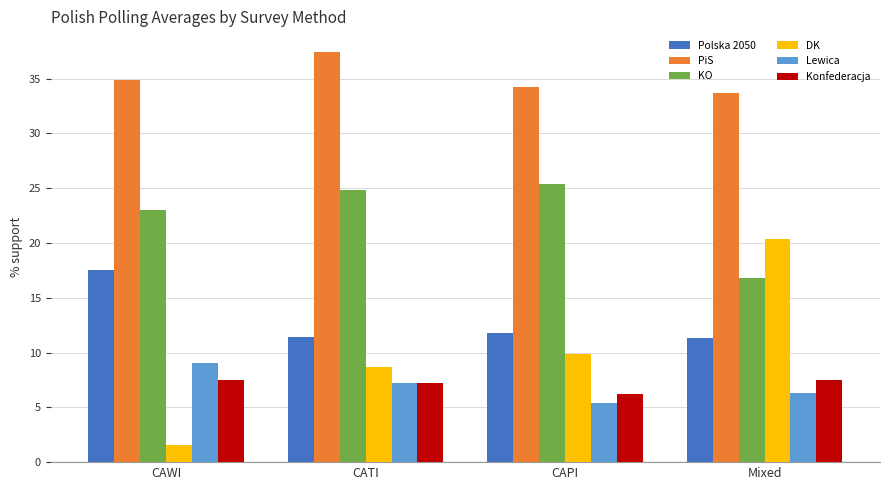

At how many categories does at least one series exceed 22?

4